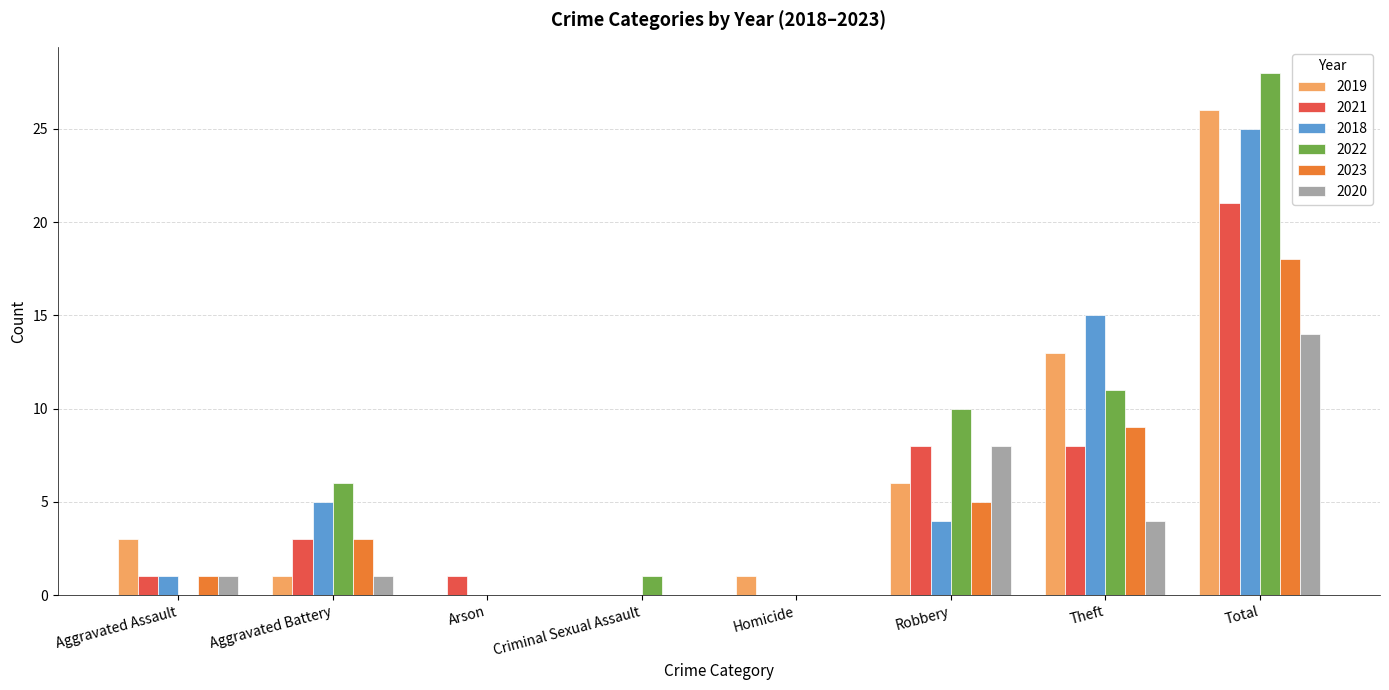

At which category is the sum across all series the highest?

Total